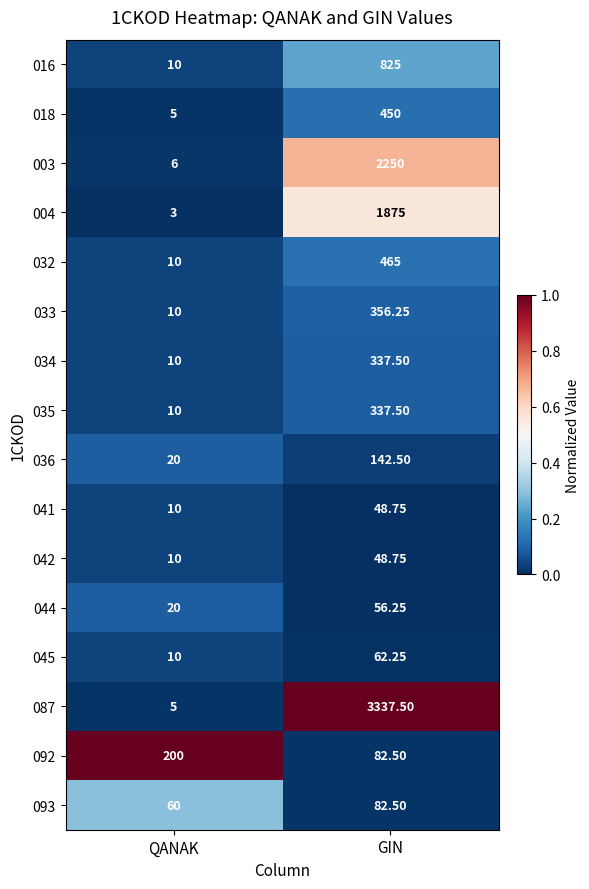

Where does the 041 series first go above 48?

GIN